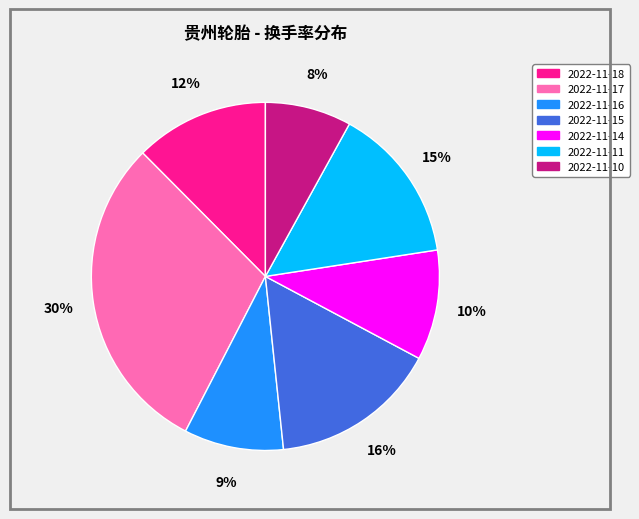

What percentage is the 2022-11-10 slice, to the nearest percent?

8%